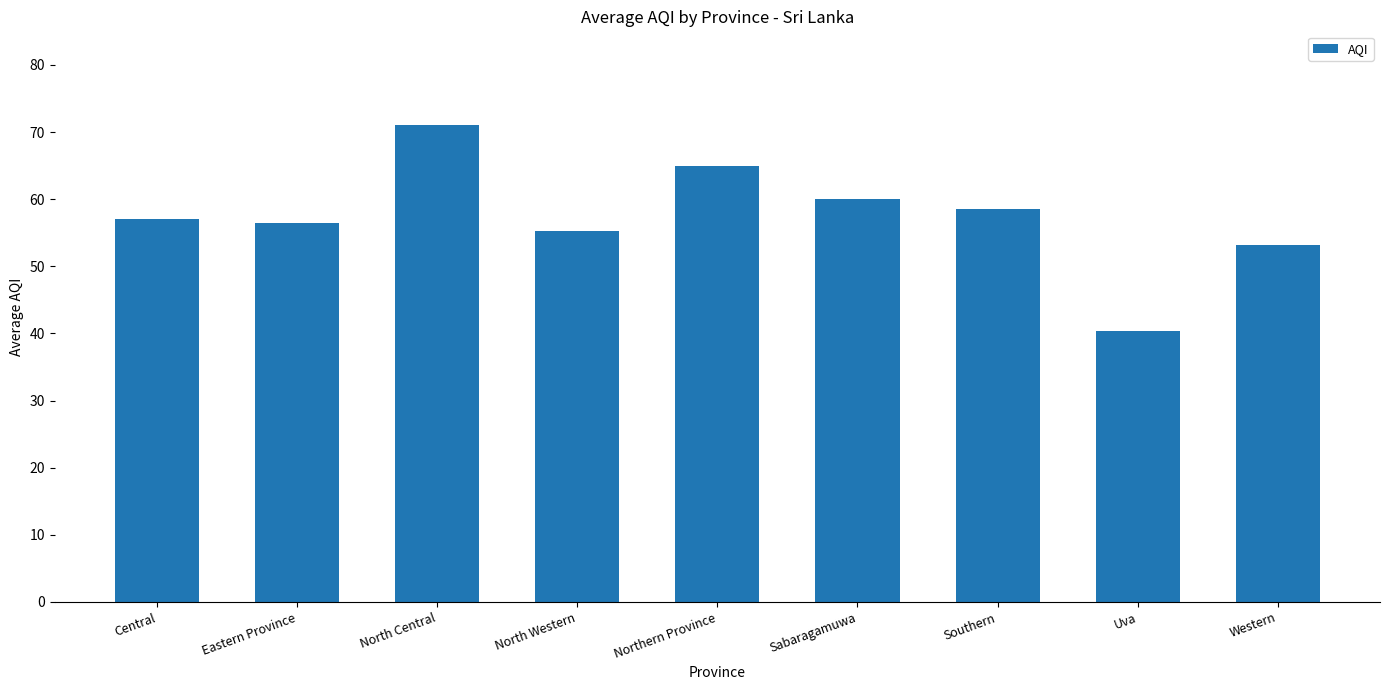

What is the label of the 7th bar from the right?

North Central